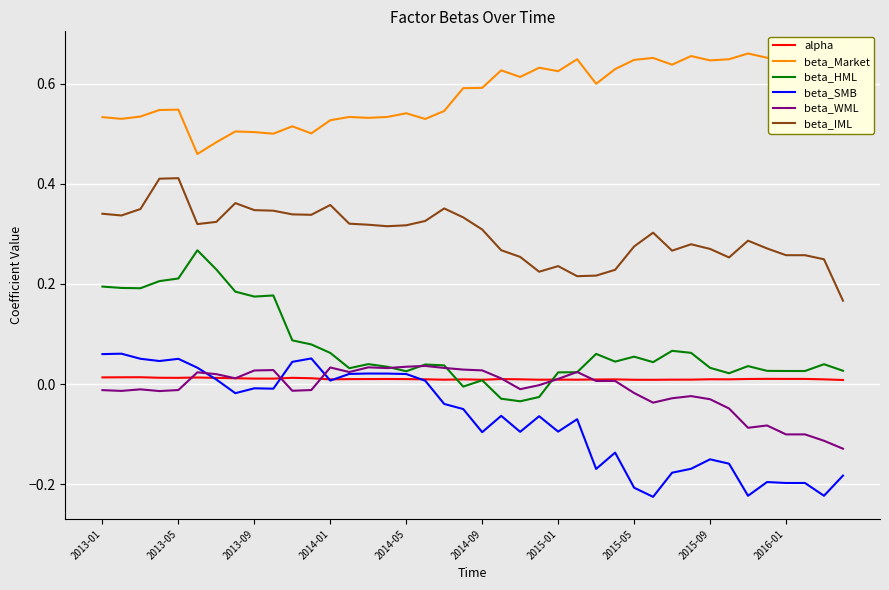

True or false: beta_SMB and beta_Market intersect in this chart.

False